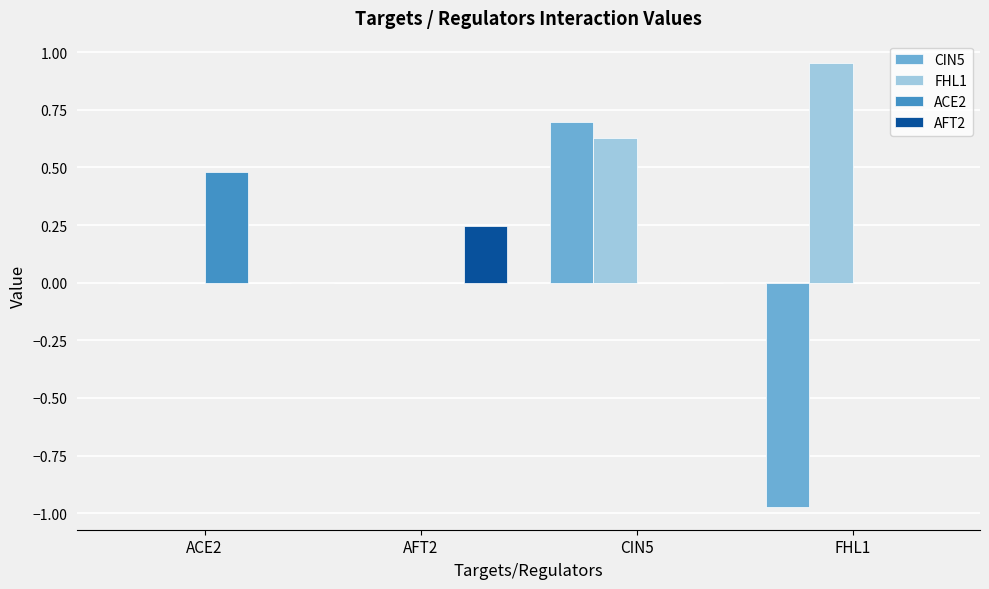

Which series has the largest total across all categories?

FHL1